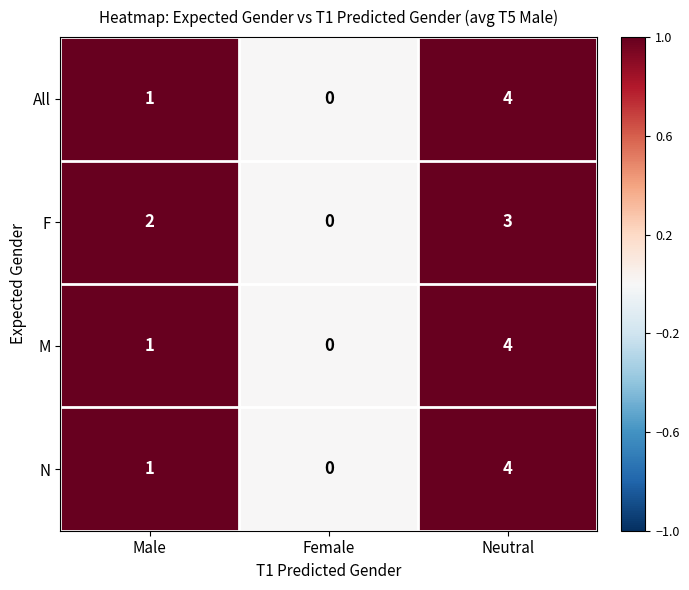

How many data points does each series have?

3